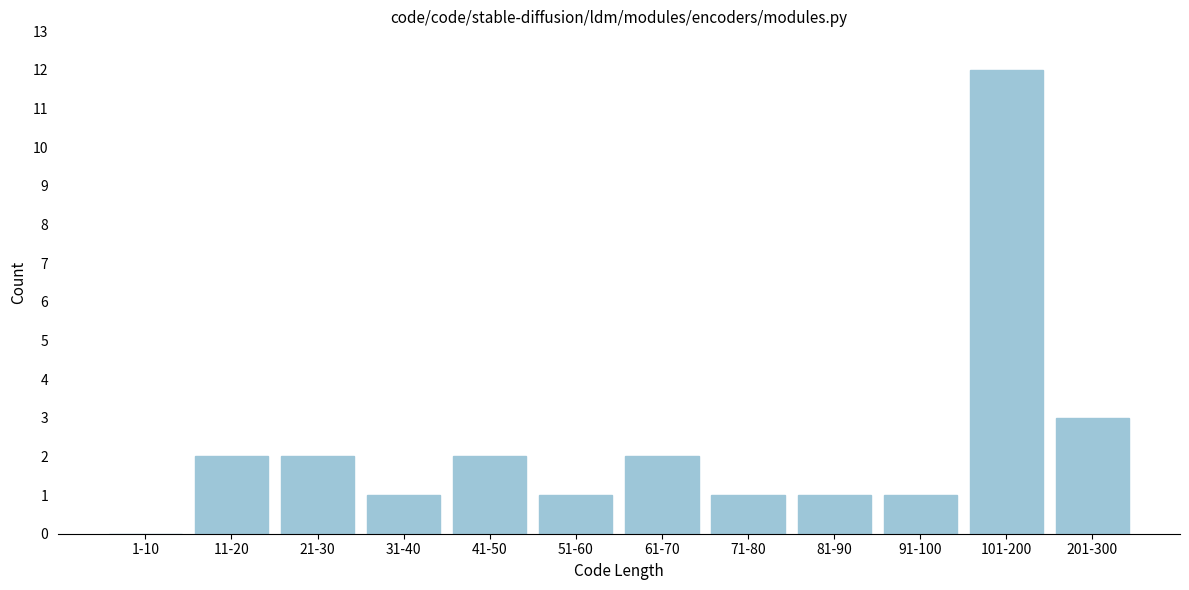

Reading left to right, what are all the values shown in this chart?

1-10=0	11-20=2	21-30=2	31-40=1	41-50=2	51-60=1	61-70=2	71-80=1	81-90=1	91-100=1	101-200=12	201-300=3